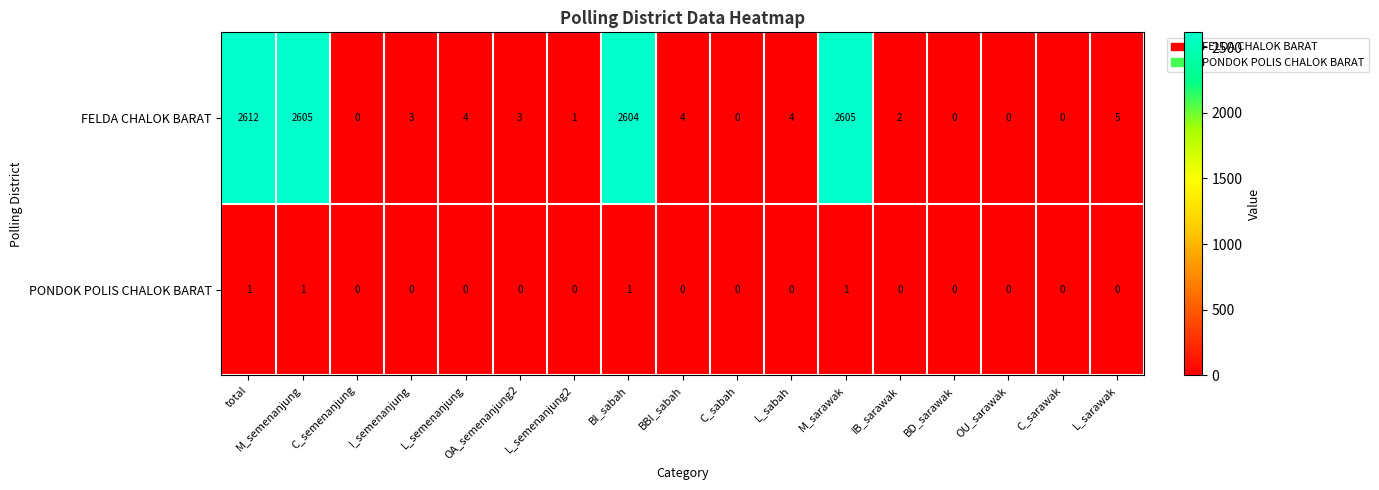

What is the average value of the FELDA CHALOK BARAT series?

615